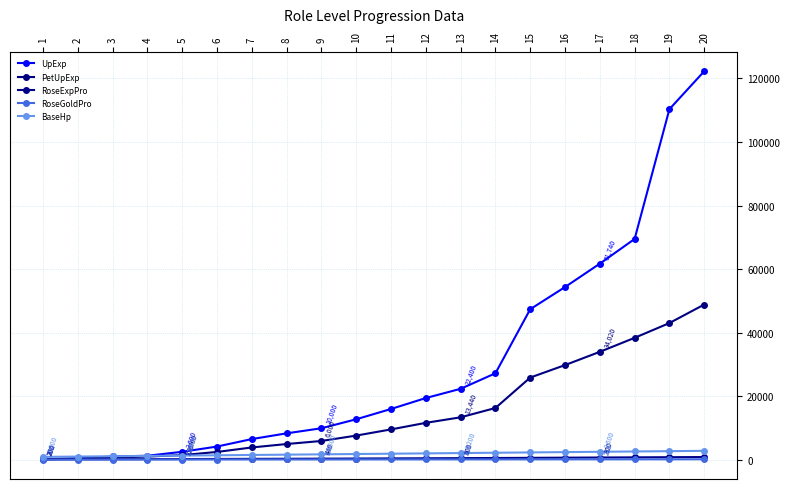

How many lines are shown in the chart?

5